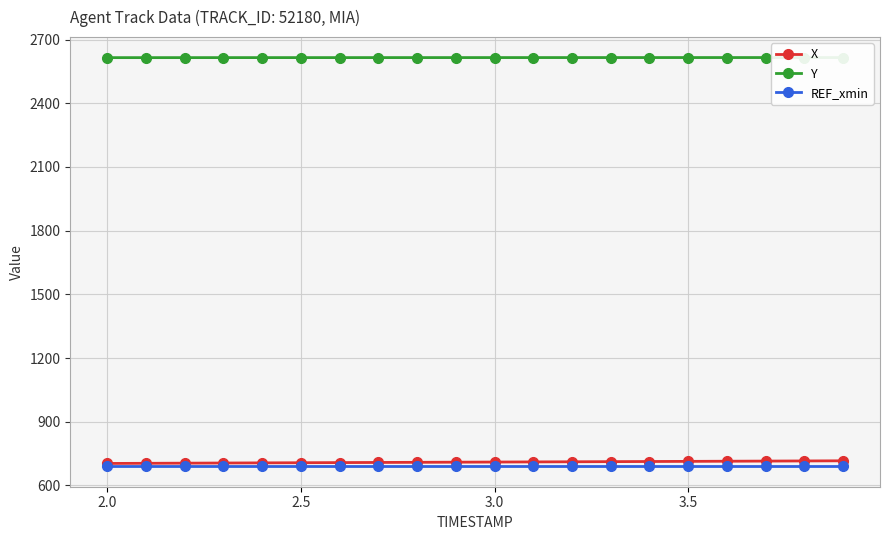

Reading left to right, what are all the values shown in this chart?

X: 703.2	703.9	704.6	705.3	705.9	706.6	707.3	707.9	708.5	709.2	709.8	710.5	711.1	711.7	712.4	713.0	713.7	714.3	715.0	715.7
Y: 2615.1	2615.1	2615.1	2615.1	2615.2	2615.2	2615.2	2615.2	2615.3	2615.3	2615.3	2615.3	2615.3	2615.4	2615.4	2615.4	2615.4	2615.4	2615.5	2615.5
REF_xmin: 689.9	689.9	689.9	689.9	689.9	689.9	689.9	689.9	689.9	689.9	689.9	689.9	689.9	689.9	689.9	689.9	689.9	689.9	689.9	689.9